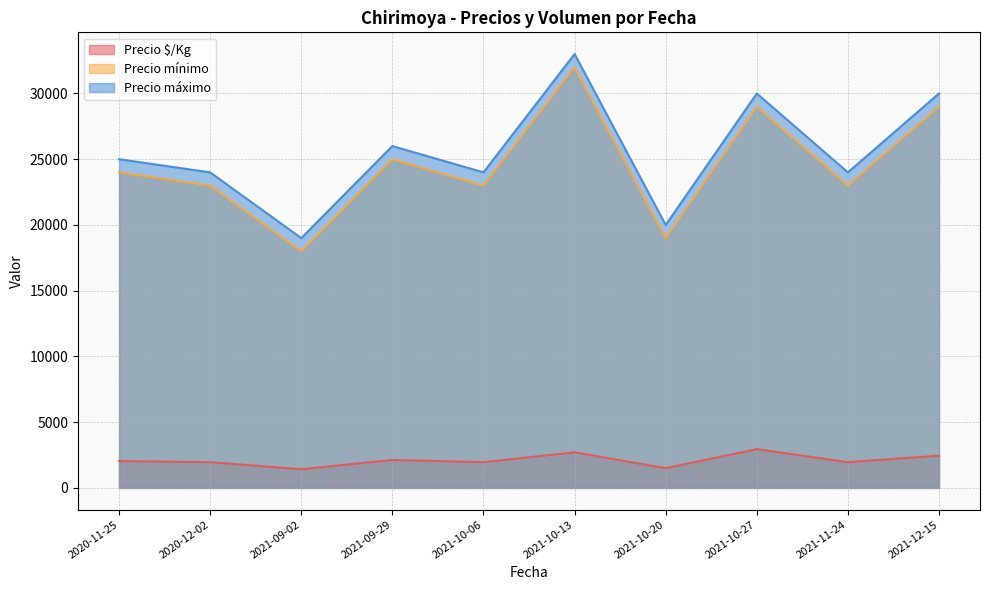

Which category has the highest value in the Precio mínimo series?

2021-10-13